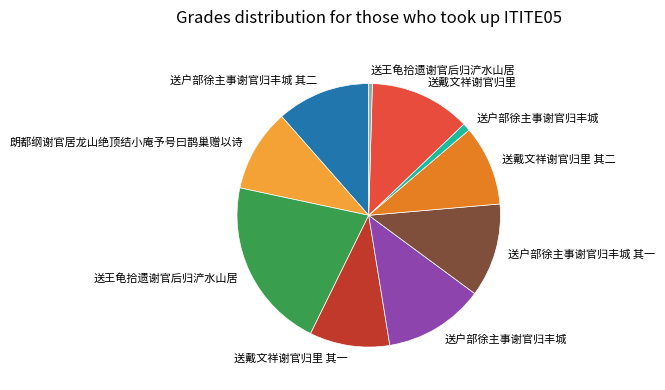

Is there a majority slice in this chart?

No